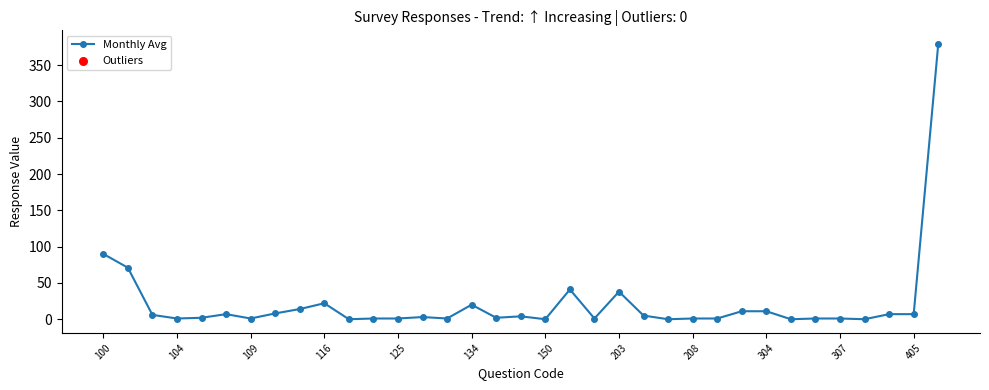

What is the sum of all values?

758